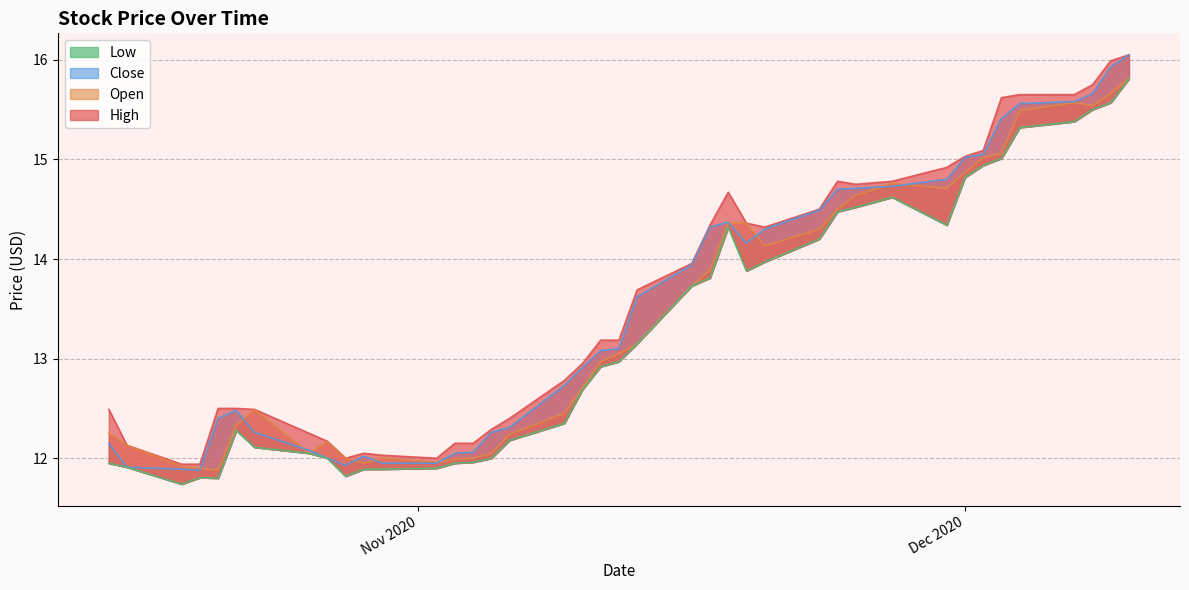

Reading right to left, list all the values displayed in this chart.

open: 15.8	15.7	15.5	15.6	15.5	15.1	15.0	14.9	14.7	14.8	14.6	14.5	14.3	14.1	14.4	14.4	13.9	13.7	13.2	13.1	13.0	12.7	12.4	12.2	12.1	12.0	12.0	12.0	12.0	11.9	12.0	12.2	12.1	12.5	12.3	11.9	11.9	11.9	12.1	12.2
high: 16.1	16.0	15.8	15.7	15.7	15.6	15.1	15.0	14.9	14.8	14.8	14.8	14.5	14.3	14.4	14.7	14.3	14.0	13.7	13.2	13.2	12.9	12.8	12.4	12.3	12.2	12.2	12.0	12.0	12.1	12.0	12.2	12.2	12.5	12.5	12.5	11.9	11.9	12.1	12.5
low: 15.8	15.6	15.5	15.4	15.3	15.0	14.9	14.8	14.3	14.6	14.5	14.5	14.2	14.0	13.9	14.3	13.8	13.7	13.2	13.0	12.9	12.7	12.3	12.2	12.0	12.0	11.9	11.9	11.9	11.9	11.8	12.0	12.1	12.1	12.3	11.8	11.8	11.7	11.9	11.9
close: 16.1	15.9	15.7	15.6	15.6	15.4	15.1	15.0	14.8	14.7	14.7	14.7	14.5	14.3	14.2	14.4	14.3	13.9	13.6	13.1	13.1	12.9	12.7	12.3	12.3	12.1	12.1	11.9	11.9	12.0	11.9	12.0	12.1	12.3	12.5	12.4	11.9	11.9	11.9	12.2